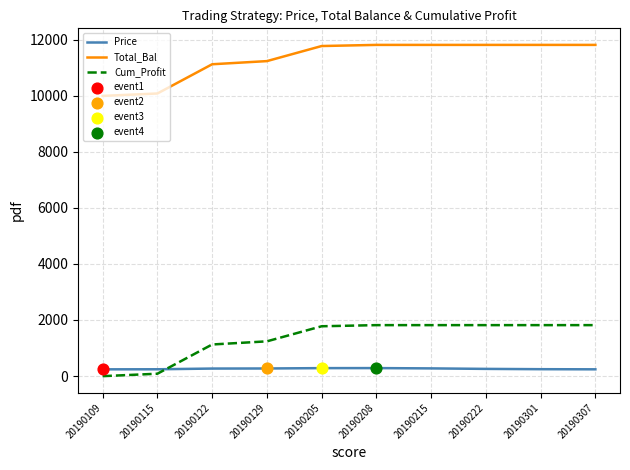

Is the value of Price at 20190115 greater than the value of Cum_Profit at 20190122?

No